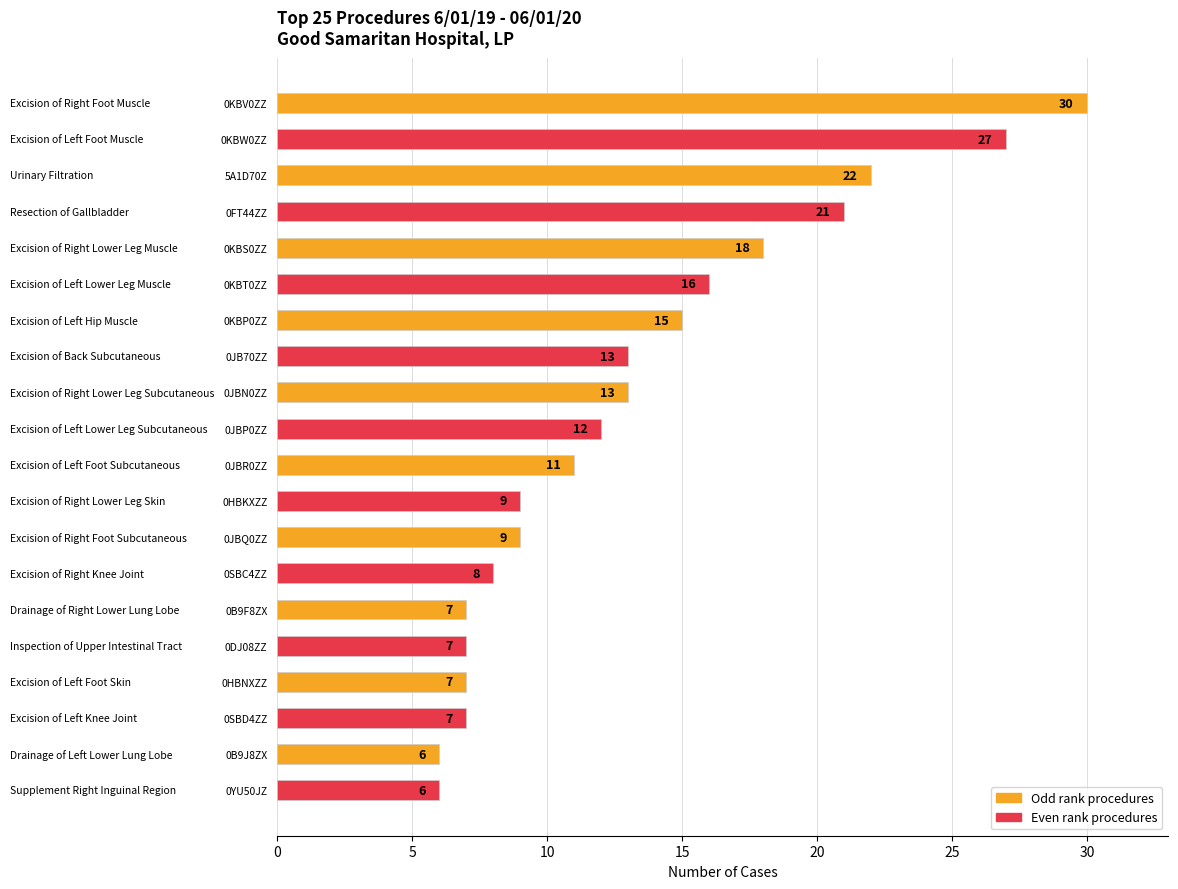

True or false: the data shows 7 at 0B9F8ZX.

True